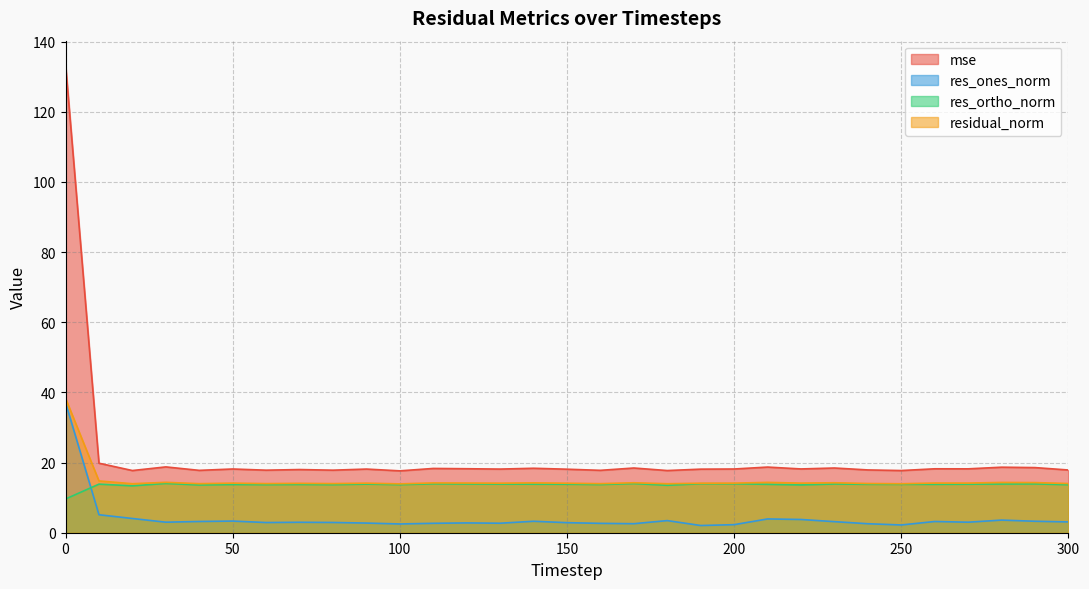

What is the value of the res_ortho_norm point at the 17th from the left?

13.7